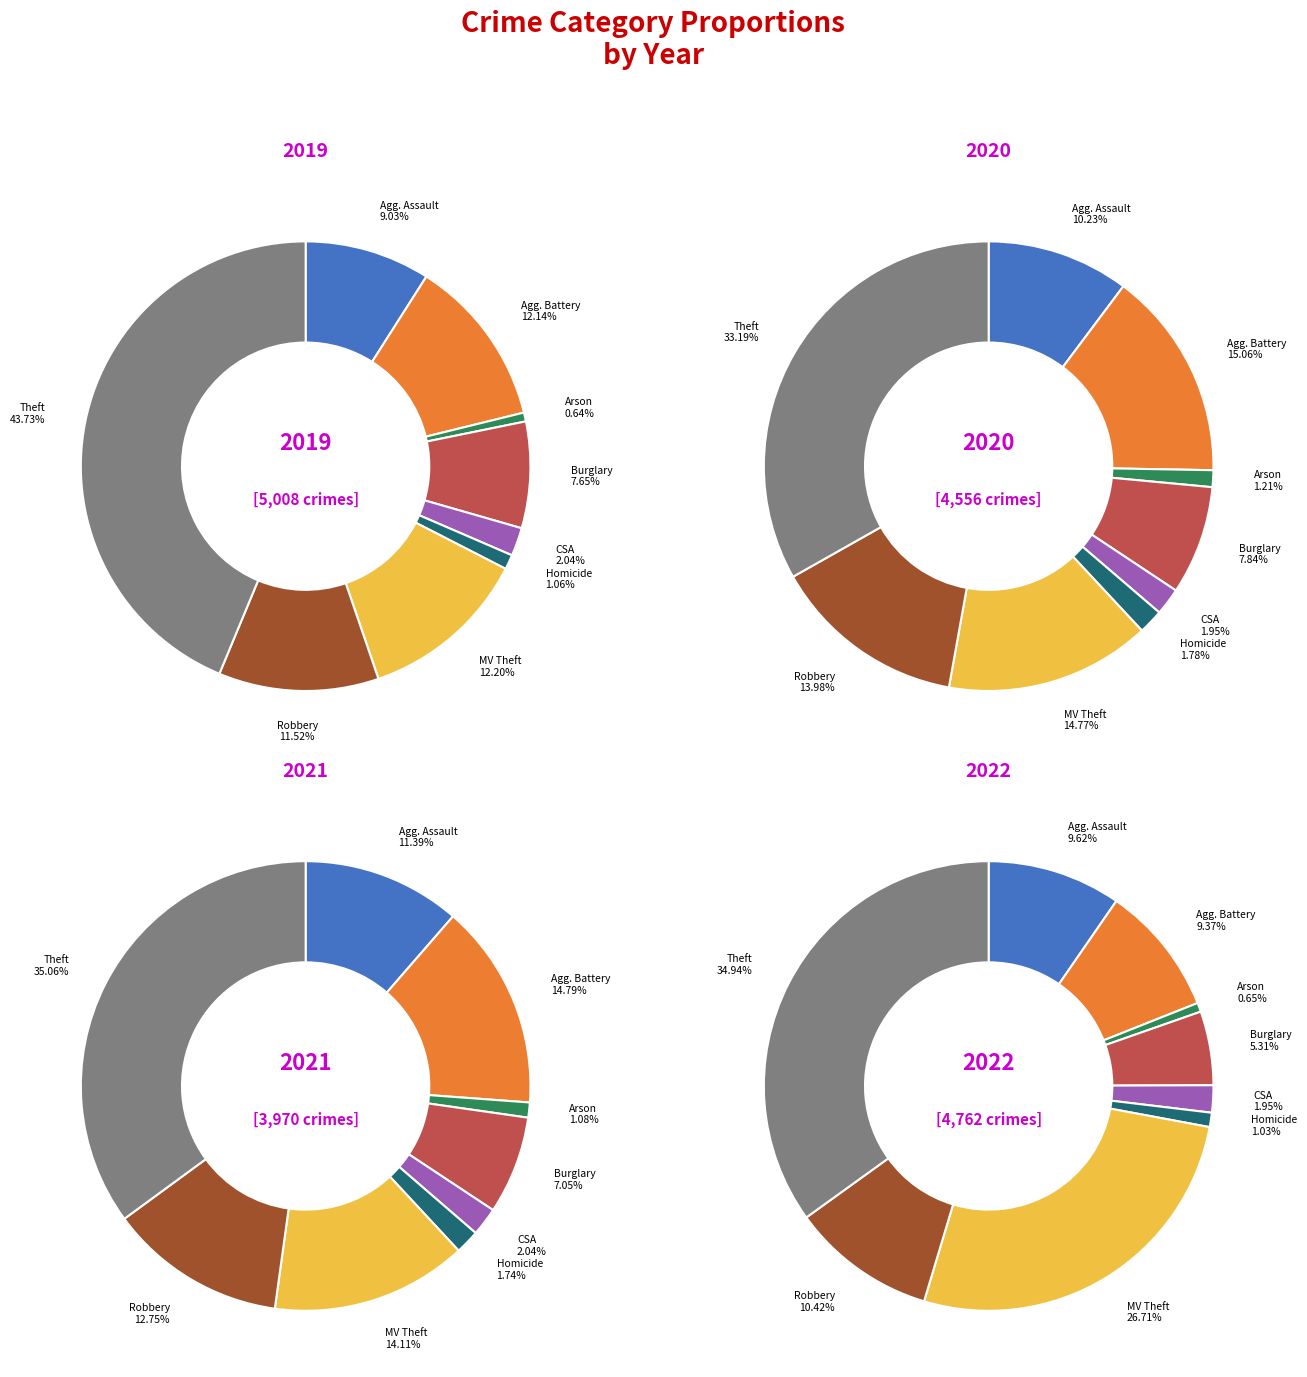

Which category has the smallest portion of the pie?

Arson